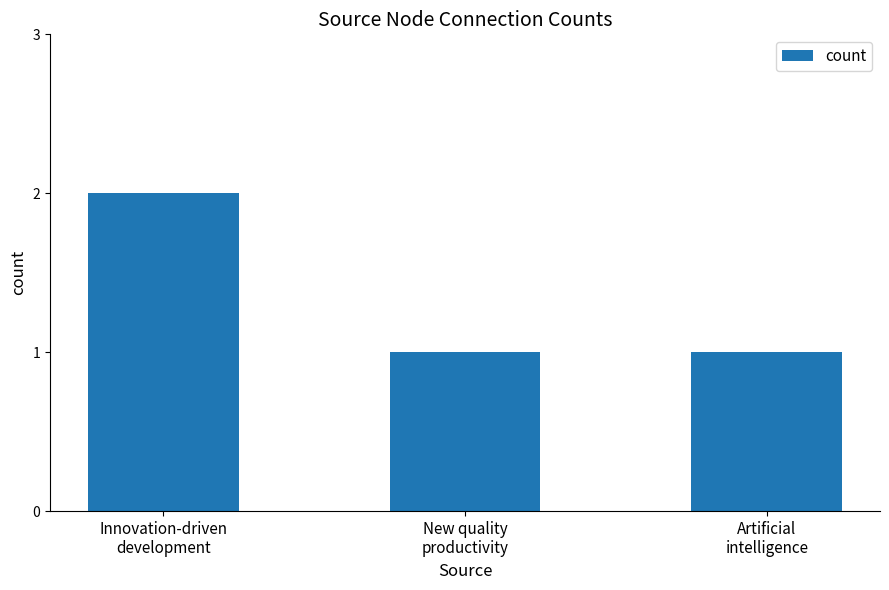

What is the value of the 2nd bar from the left?

1